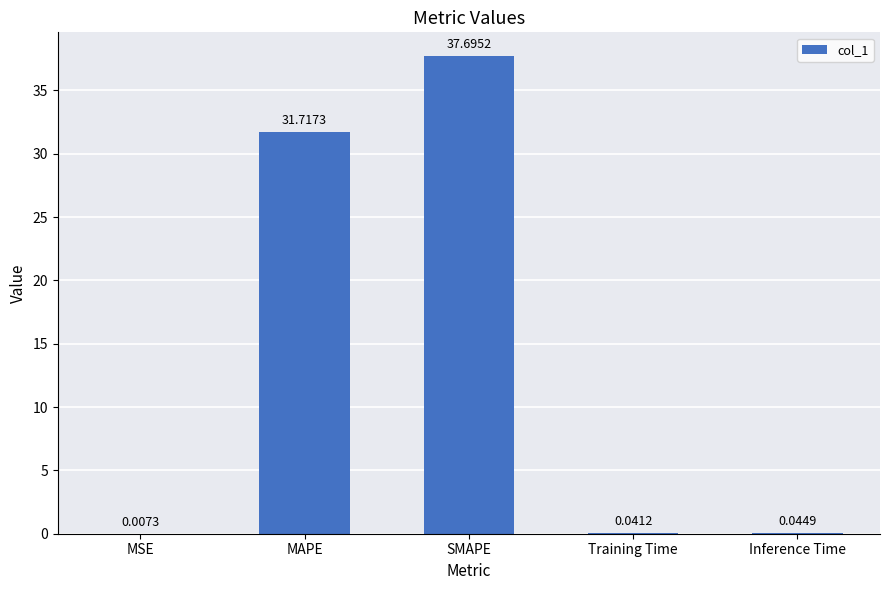

What is the sum of all values?

69.5